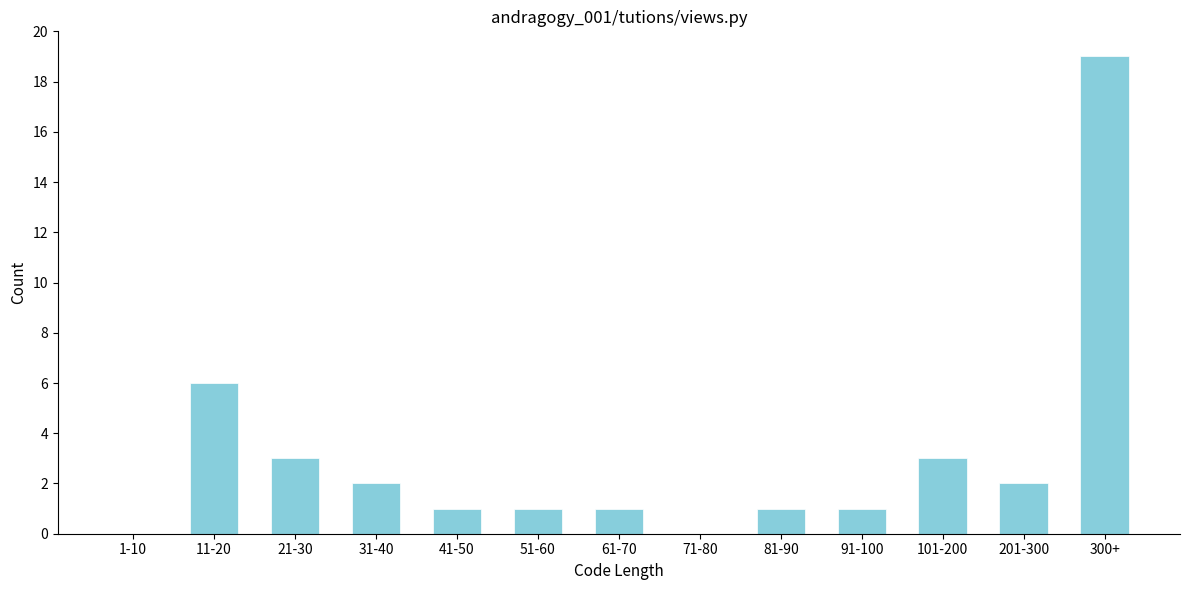

Reading left to right, list all the values displayed in this chart.

1-10=0	11-20=6	21-30=3	31-40=2	41-50=1	51-60=1	61-70=1	71-80=0	81-90=1	91-100=1	101-200=3	201-300=2	300+=19